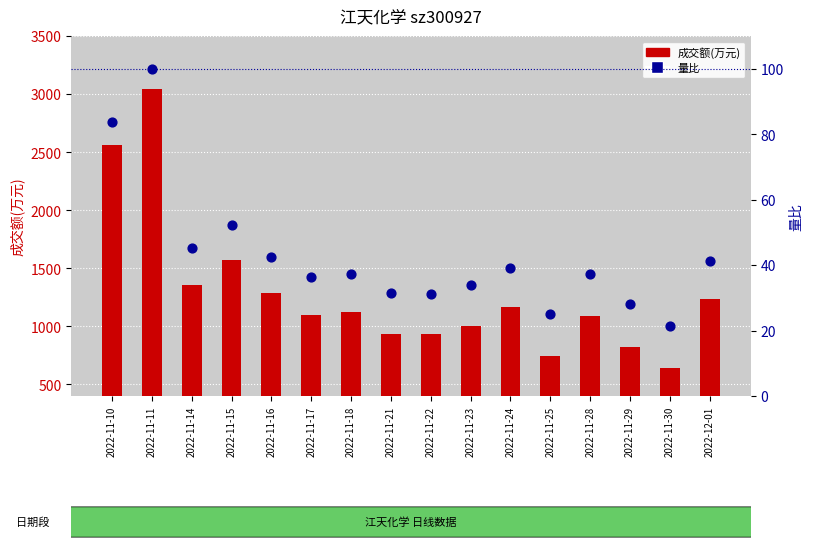

Which series has the largest total across all categories?

成交额(万元)